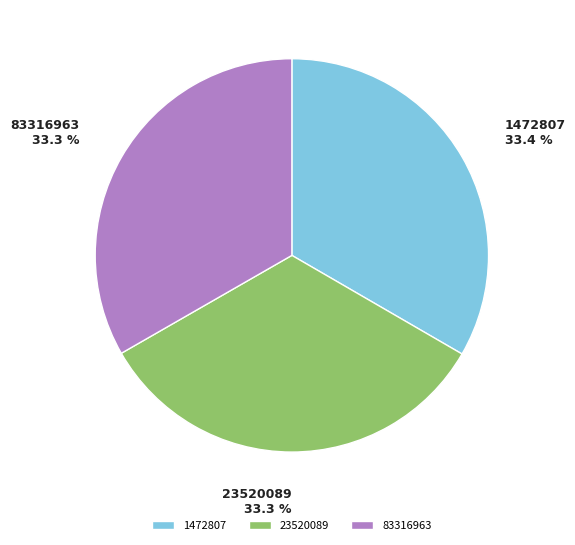

Approximately how many times larger is the value at 23520089 compared to 1472807?

1.0